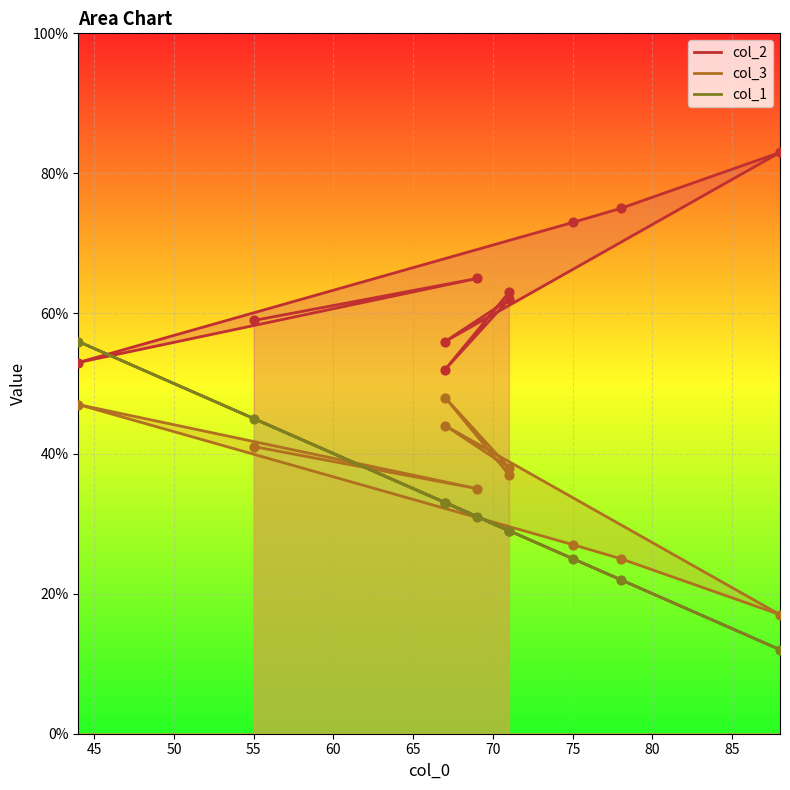

Is the value of col_1 at 55 greater than the value of col_2 at 75?

No